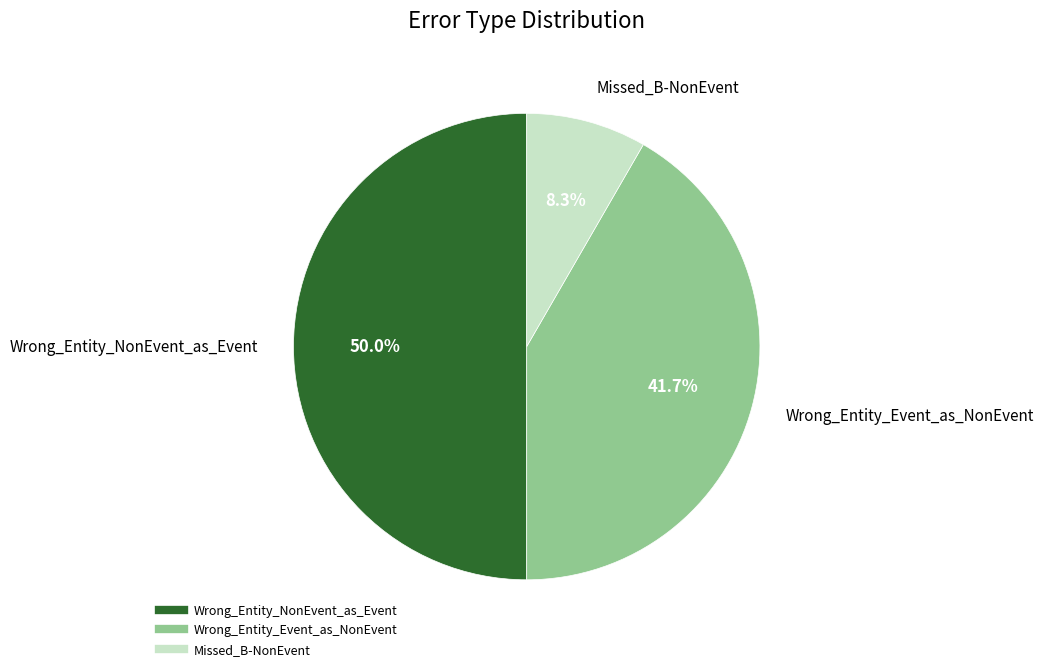

Is it true that Missed_B-NonEvent is 8% of the pie?

True